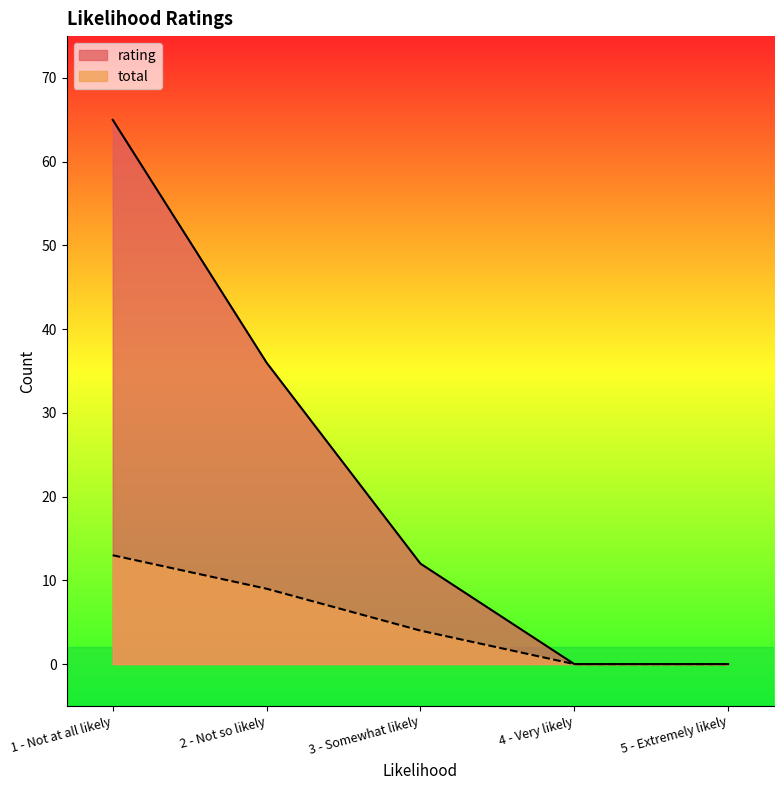

Count the number of categories in the chart.

5